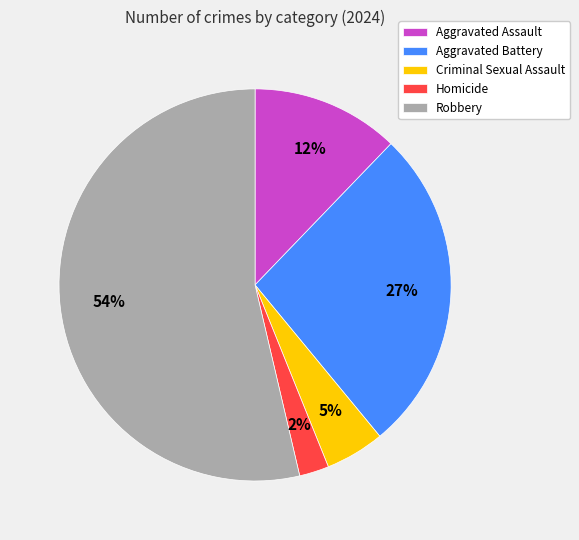

What percentage is the Aggravated Battery slice, to the nearest percent?

27%